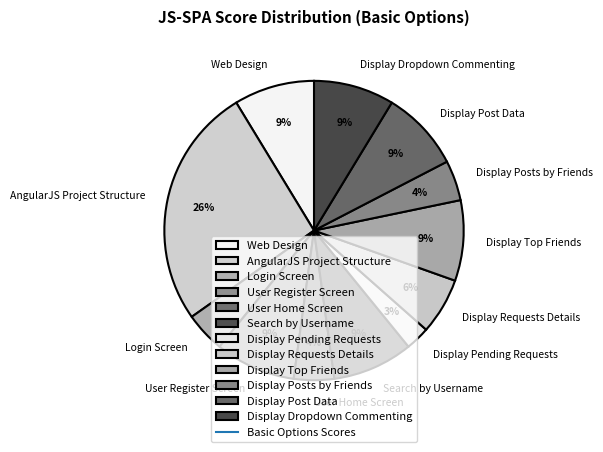

Which slice is the smallest?

Display Pending Requests